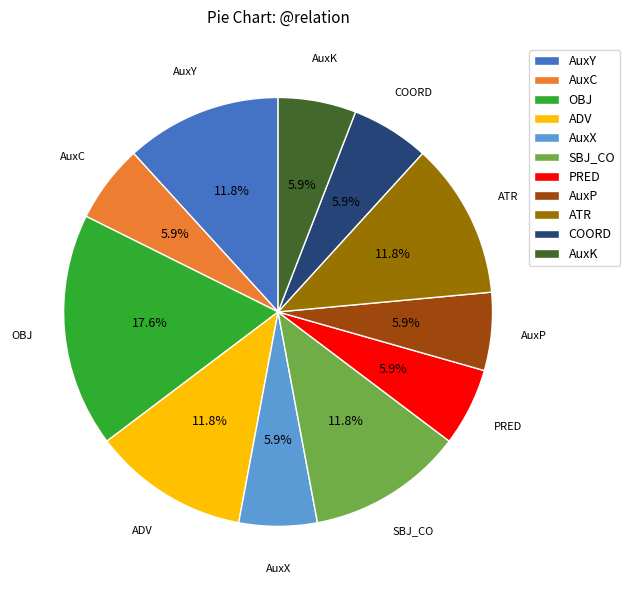

To the nearest percent, what percentage of the pie is ADV?

12%